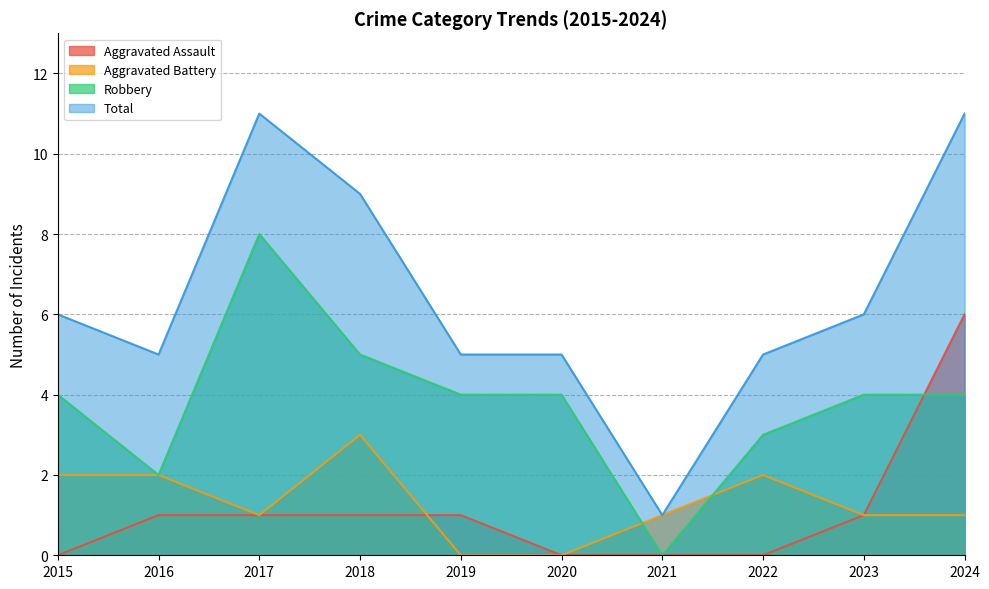

At which label does Aggravated Battery first exceed 1?

2015